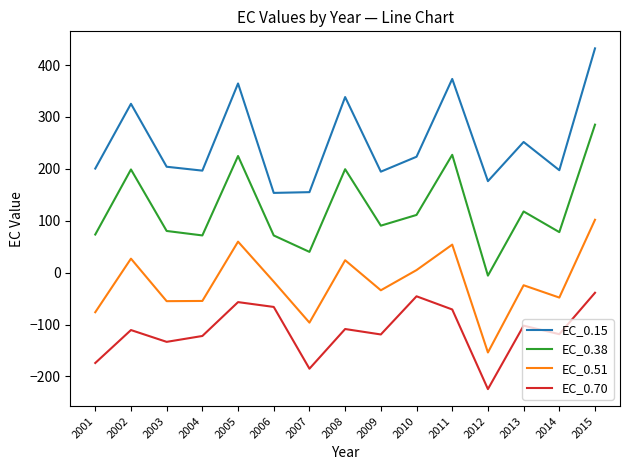

True or false: EC_0.15 and EC_0.38 intersect in this chart.

False